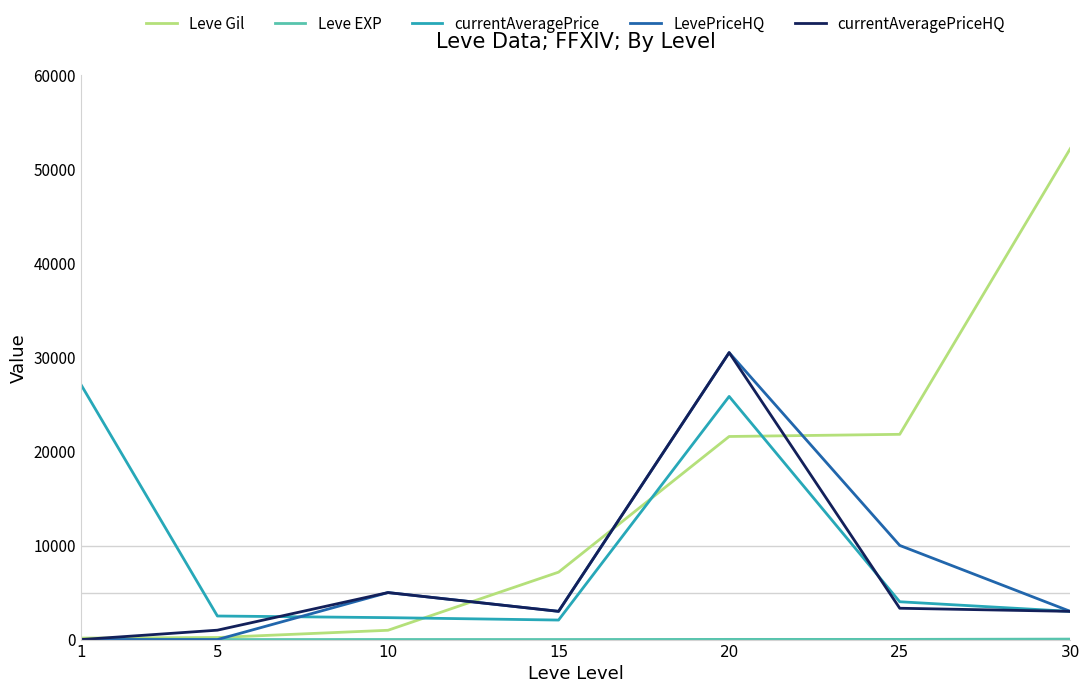

Which series has the largest total across all categories?

Leve Gil